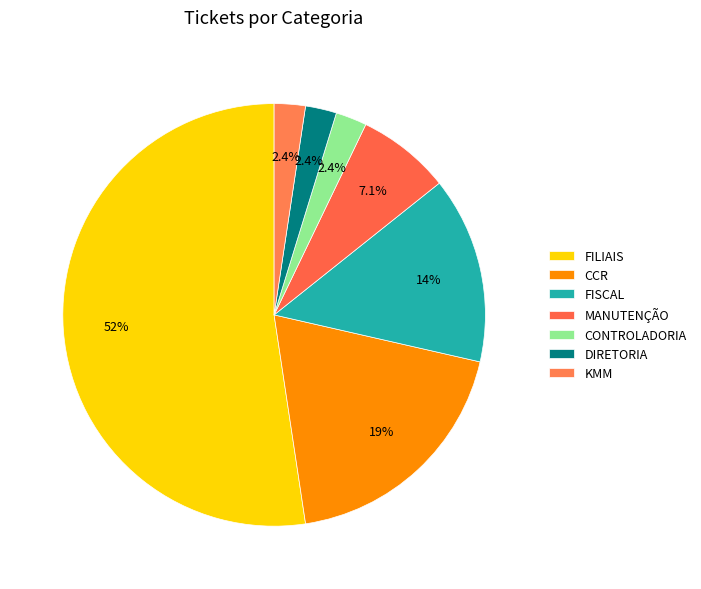

True or false: KMM accounts for 1% of the total.

False